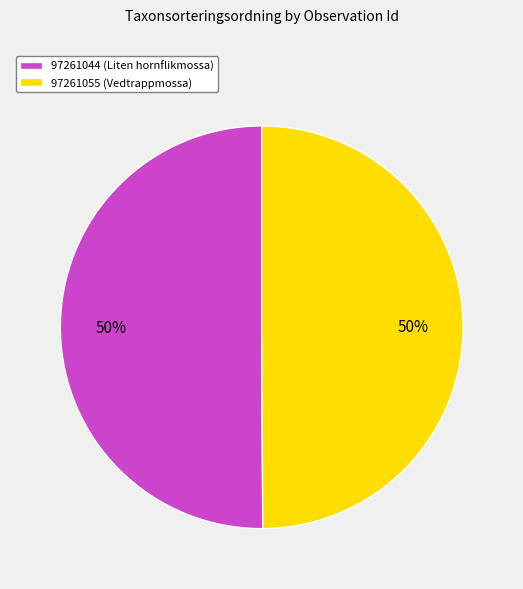

Combined, do 97261044 (Liten hornflikmossa) and 97261055 (Vedtrappmossa) account for over 50%?

Yes